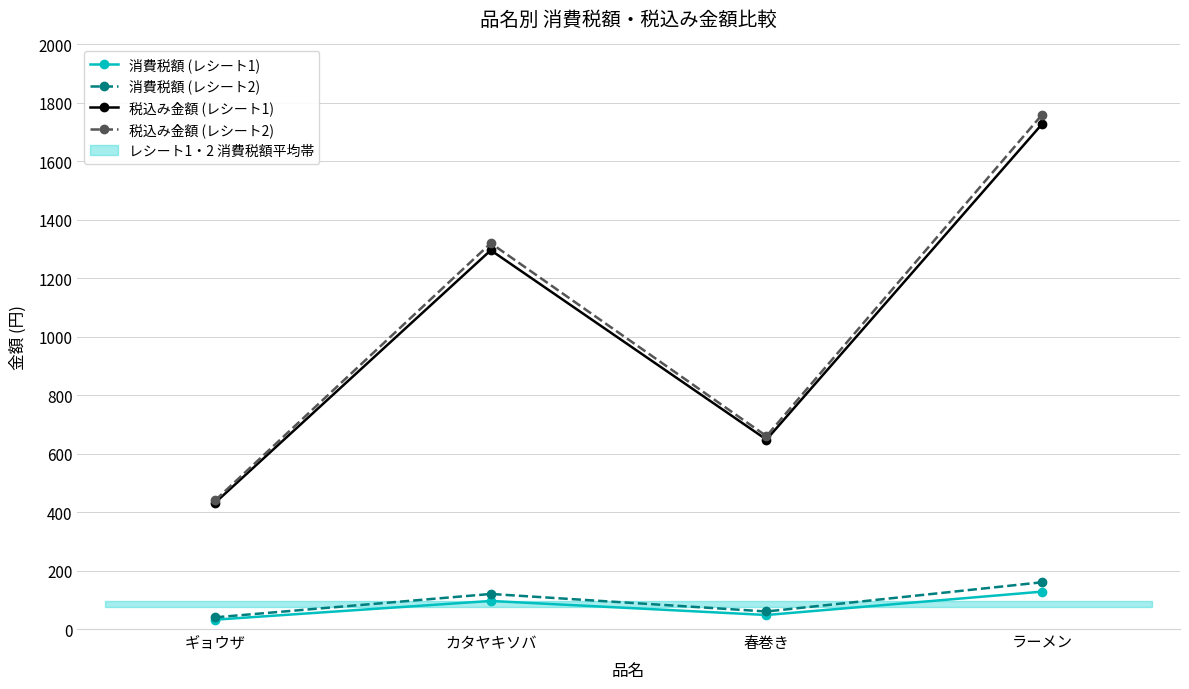

Which category has the highest value across all series?

ラーメン